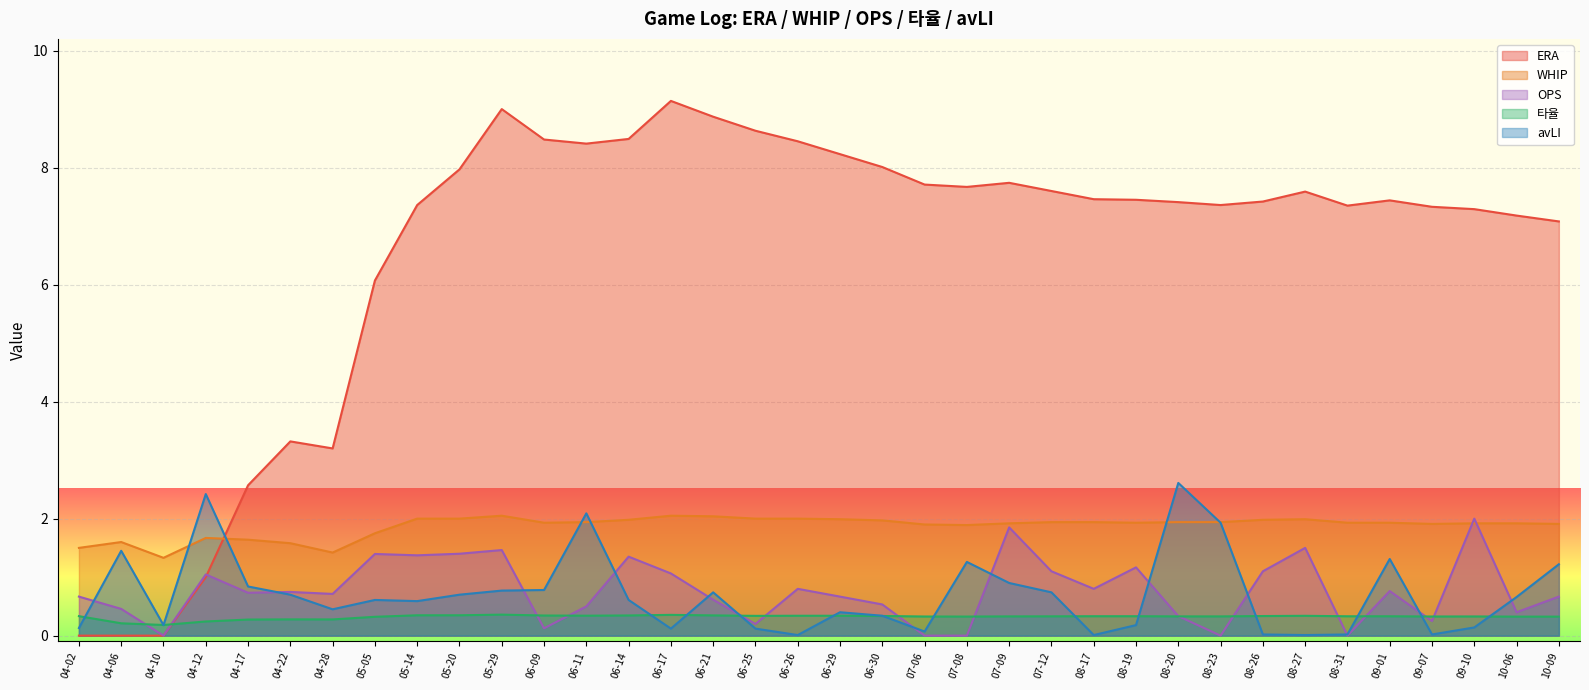

What position from the right is 08-23?

9